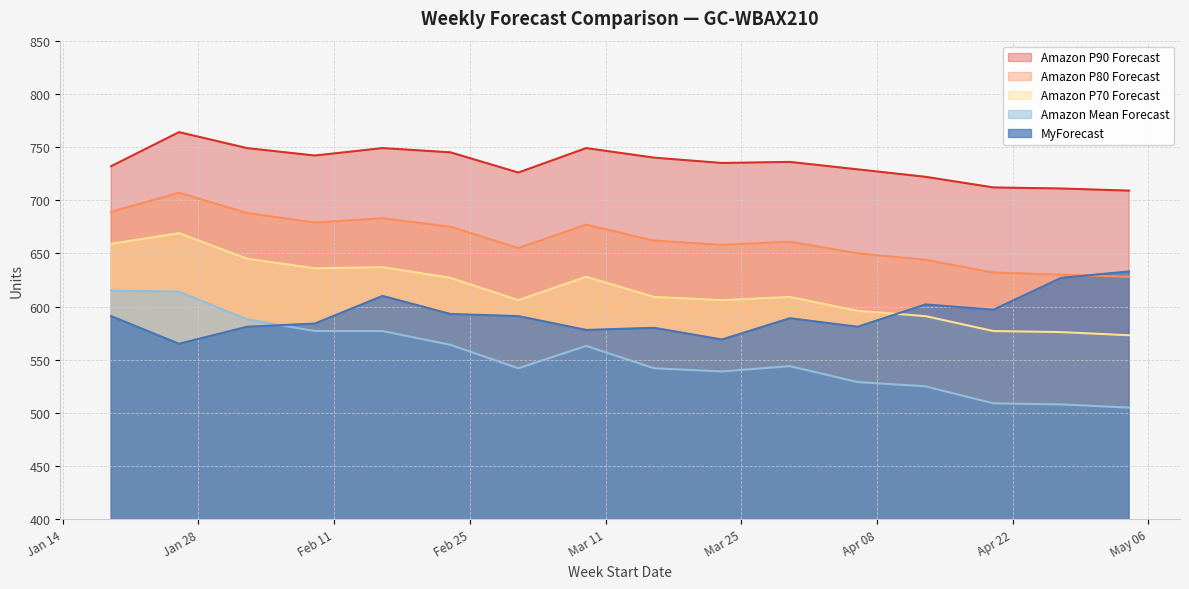

What is the spread (max minus min) of values at 2025-04-13?

197